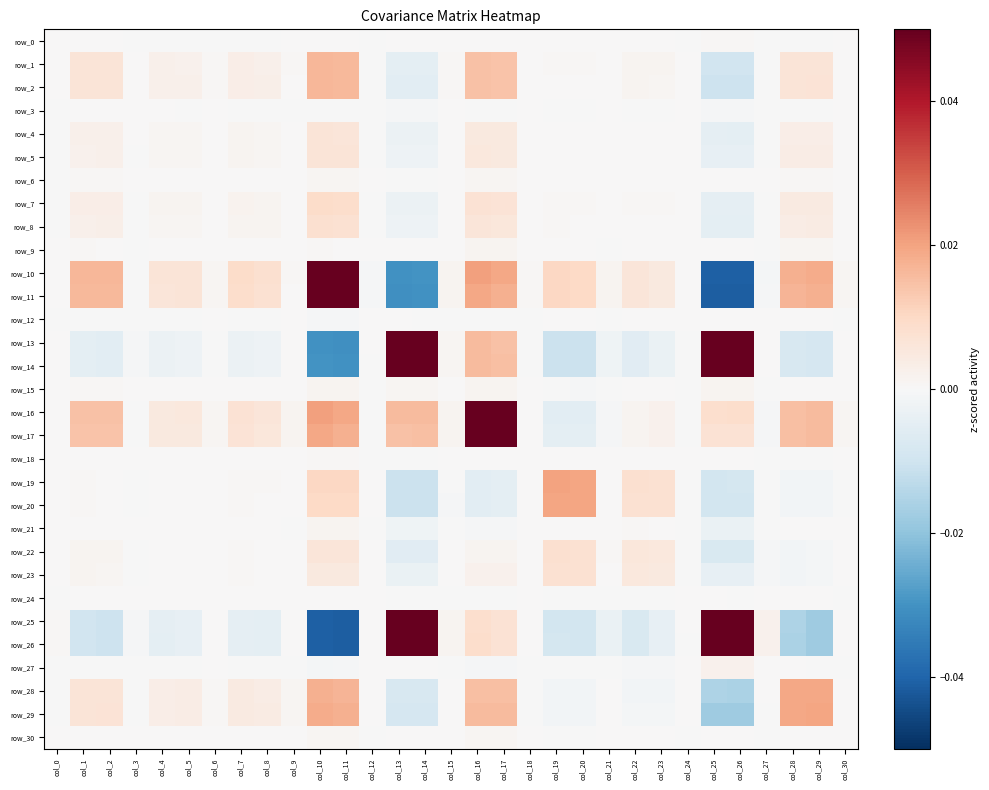

The value of row_17 at col_27 is -0.0. True or false?

True